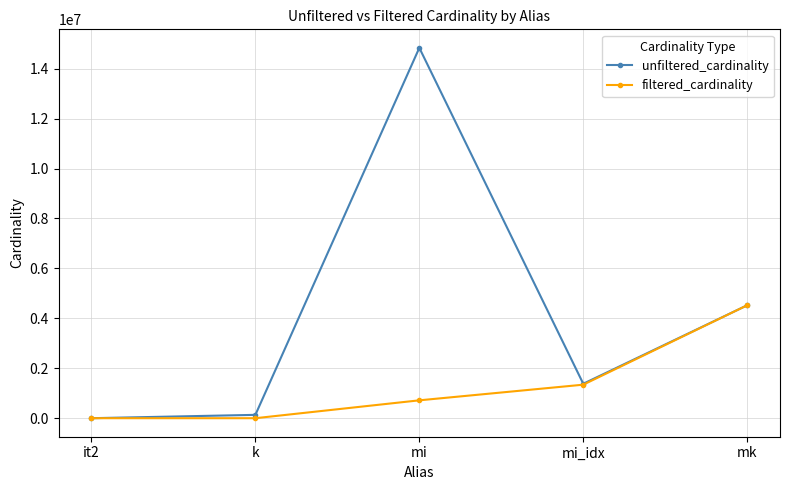

At which category does unfiltered_cardinality reach its first local peak?

mi